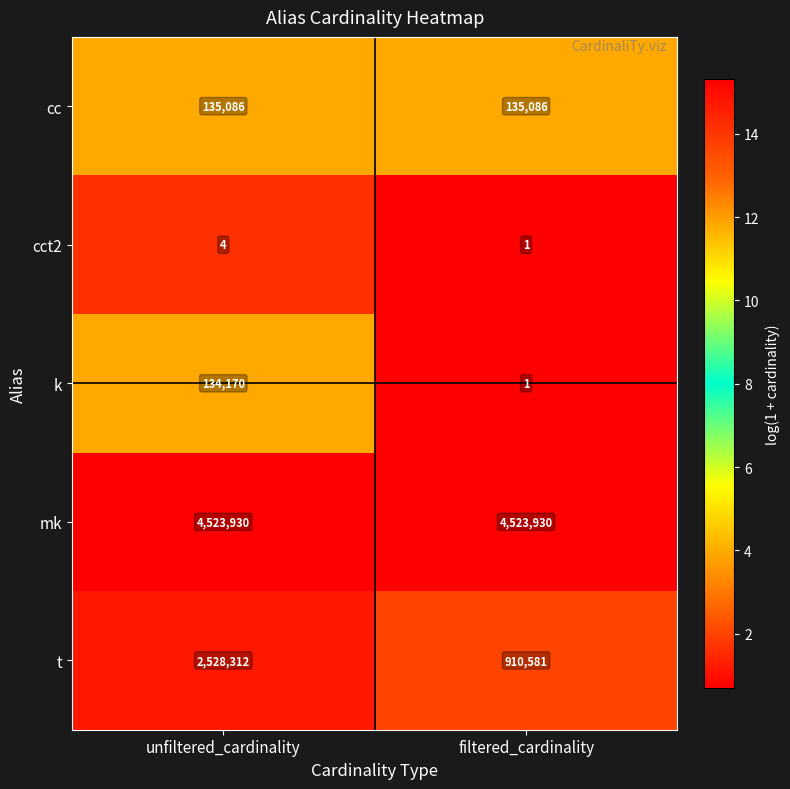

What is the total value across all series at unfiltered_cardinality?

7321502